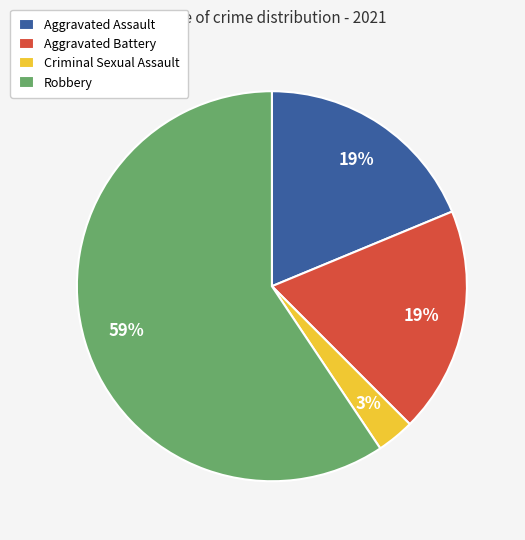

What percentage is the Aggravated Battery slice, to the nearest percent?

19%